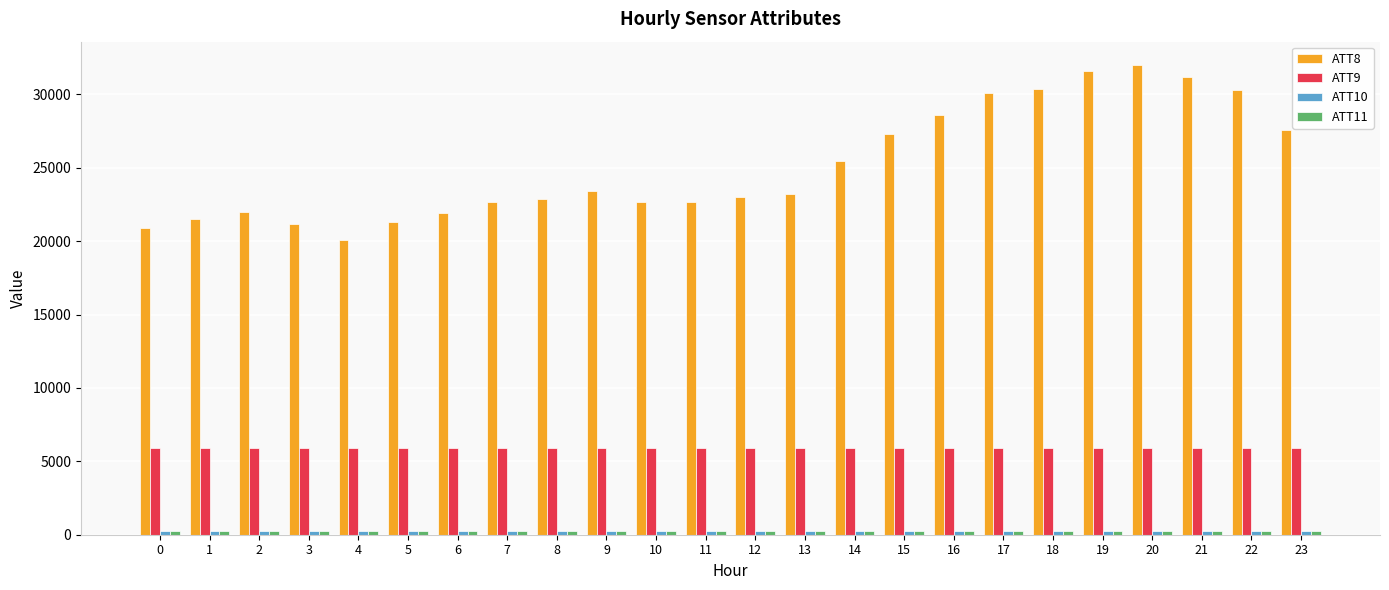

The value of ATT8 at 22 is 30300.0. True or false?

True